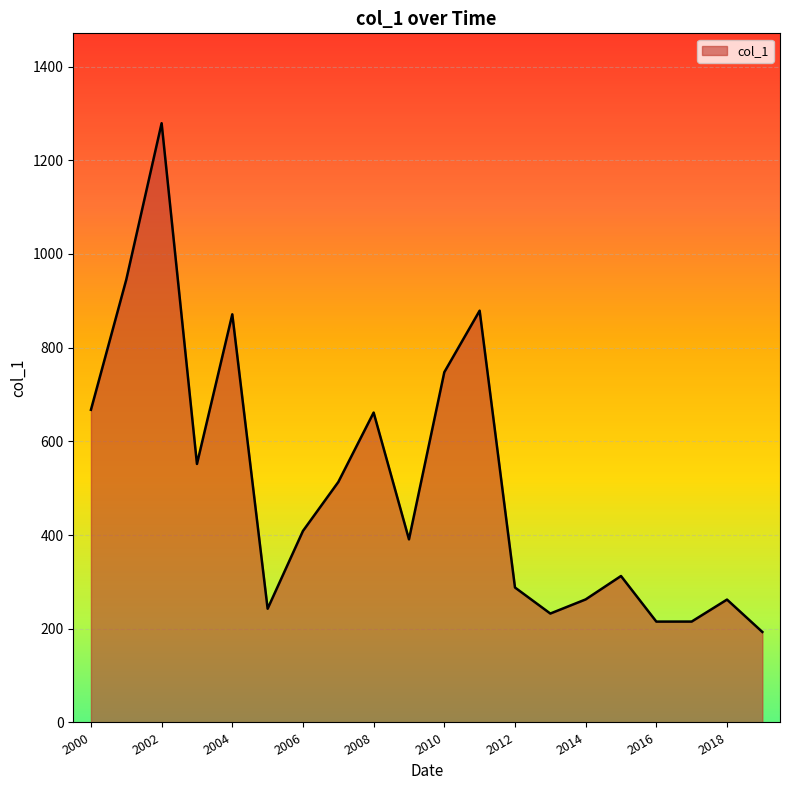

What is the average value?

507.0